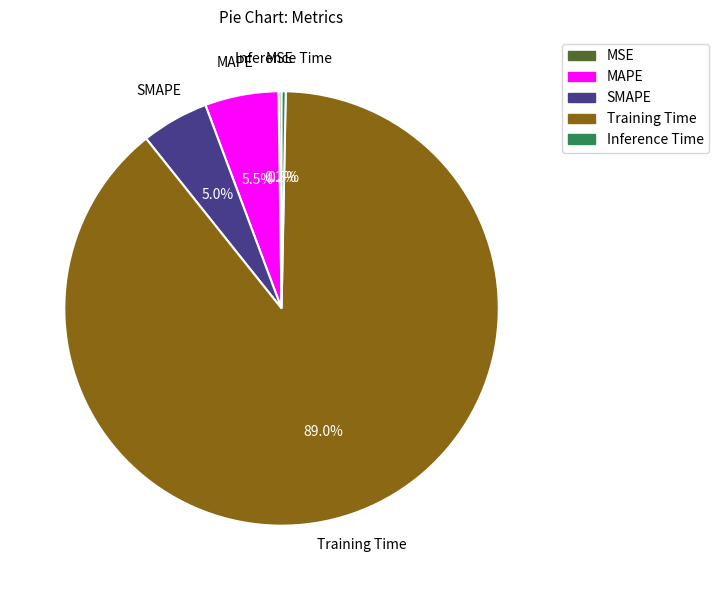

Between Inference Time and MAPE, which is larger?

MAPE